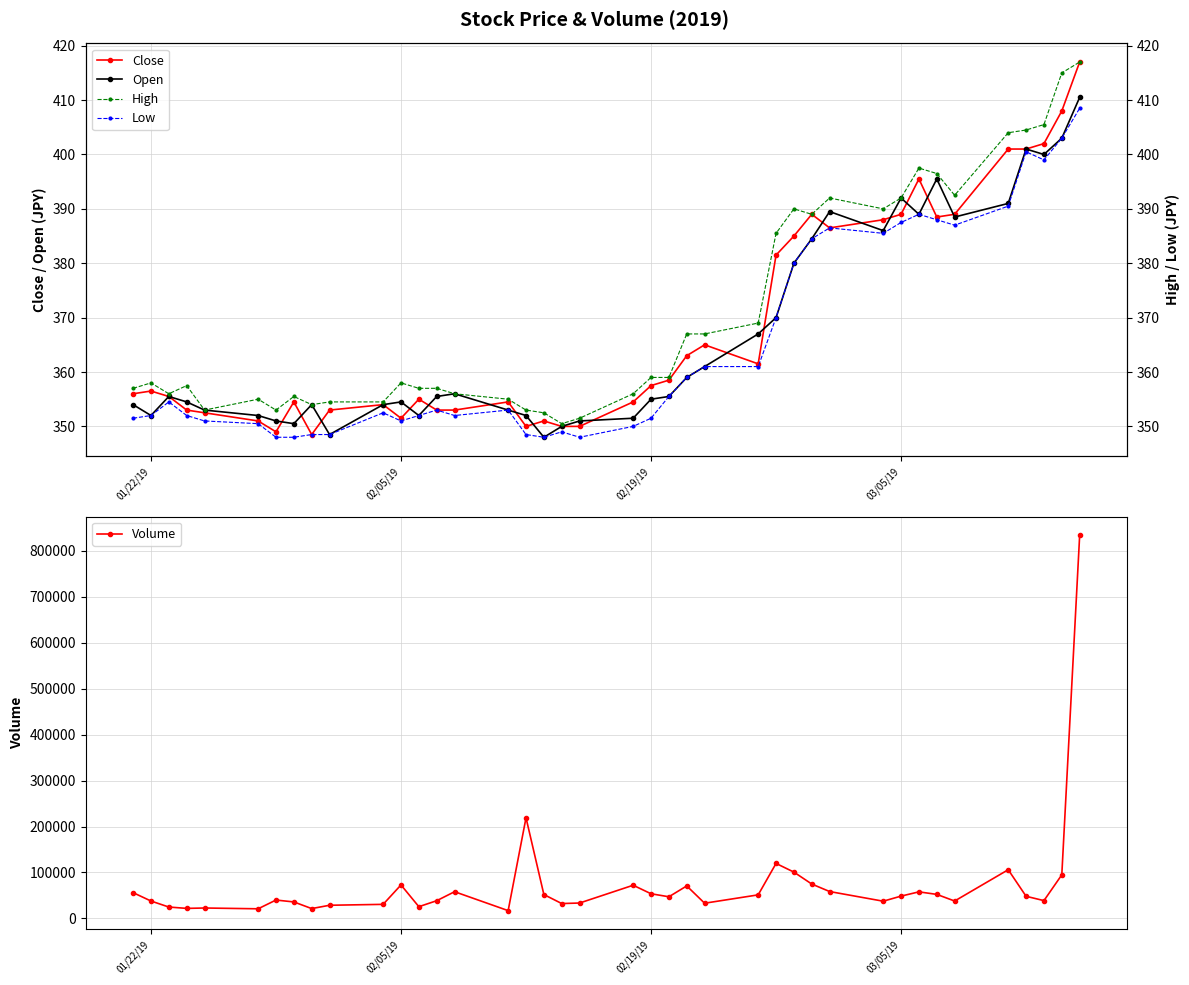

True or false: High and Volume intersect in this chart.

False